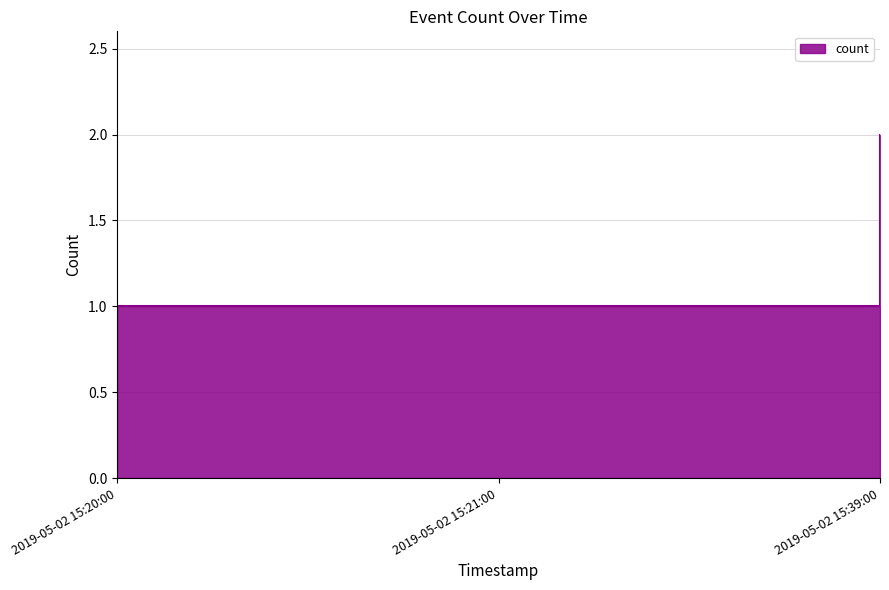

What is the ratio of the value at 2019-05-02 15:20:00 to the value at 2019-05-02 15:39:00?

0.5